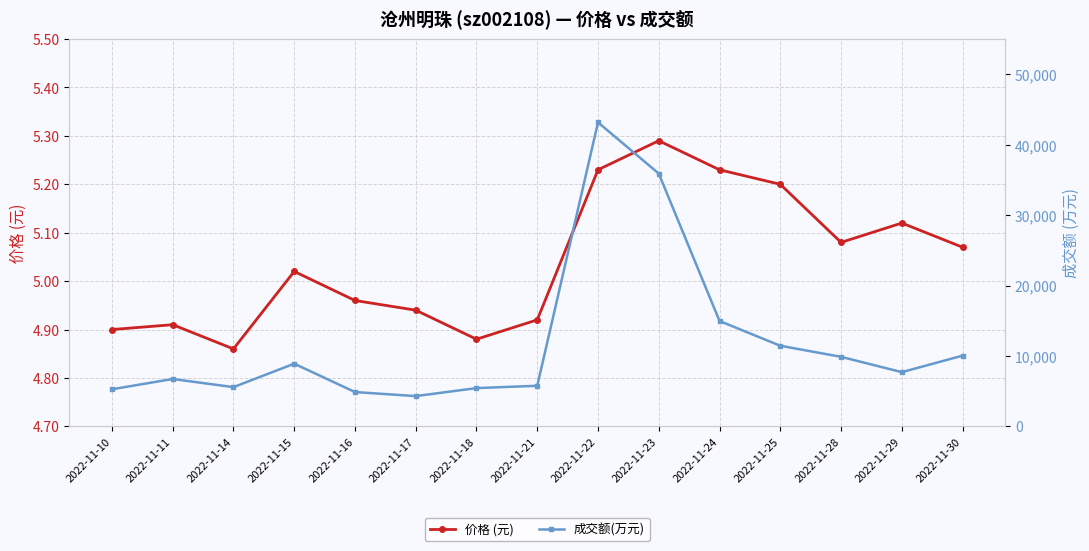

How many series are shown in this chart?

2